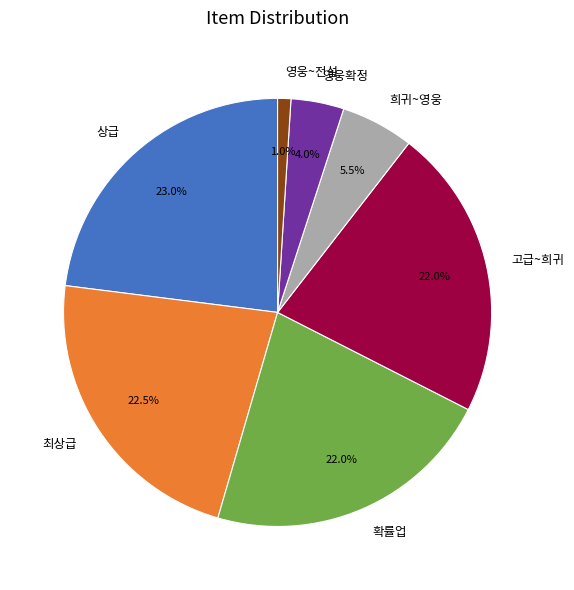

Which has a higher value, 영웅~전설 or 희귀~영웅?

희귀~영웅